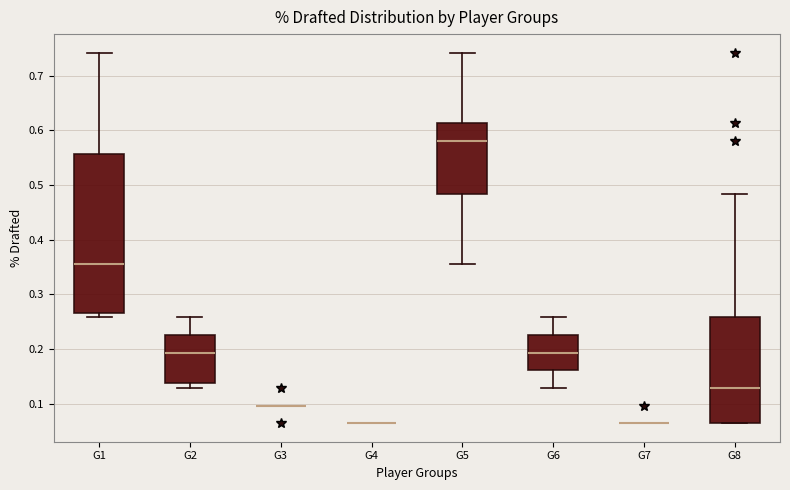

Reading left to right, read every box against the y-axis: the position of its median line, the range the box covers, and the ends of its whiskers. The values are not printed on the chart, so give them approximately, as read against the axis.

G1: median 0.35, box 0.27 to 0.56, whiskers 0.26 to 0.74
G2: median 0.19, box 0.14 to 0.23, whiskers 0.13 to 0.26
G3: box collapsed to a line at 0.10, whiskers 0.10 to 0.10
G4: box collapsed to a line at 0.06, whiskers 0.06 to 0.06
G5: median 0.58, box 0.48 to 0.61, whiskers 0.35 to 0.74
G6: median 0.19, box 0.16 to 0.23, whiskers 0.13 to 0.26
G7: box collapsed to a line at 0.06, whiskers 0.06 to 0.06
G8: median 0.13, box 0.06 to 0.26, whiskers 0.06 to 0.48